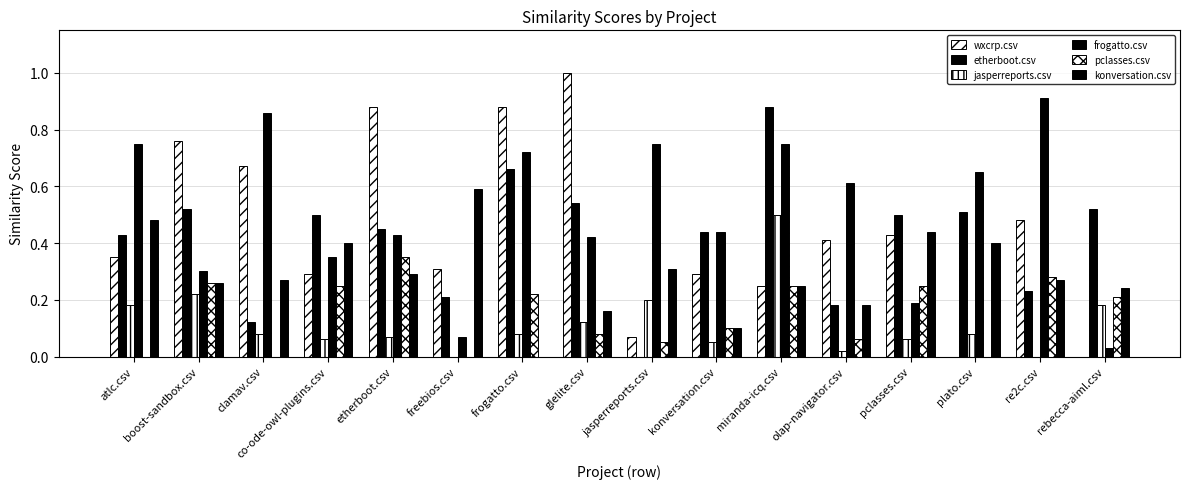

How many groups of bars are there?

16